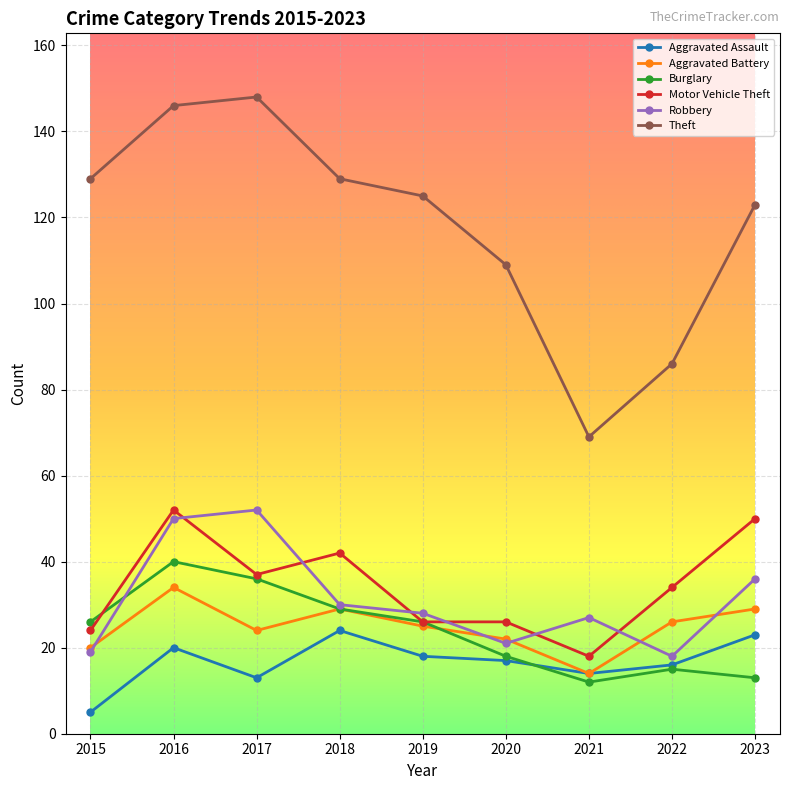

How many data points in Robbery are less than 28?

4